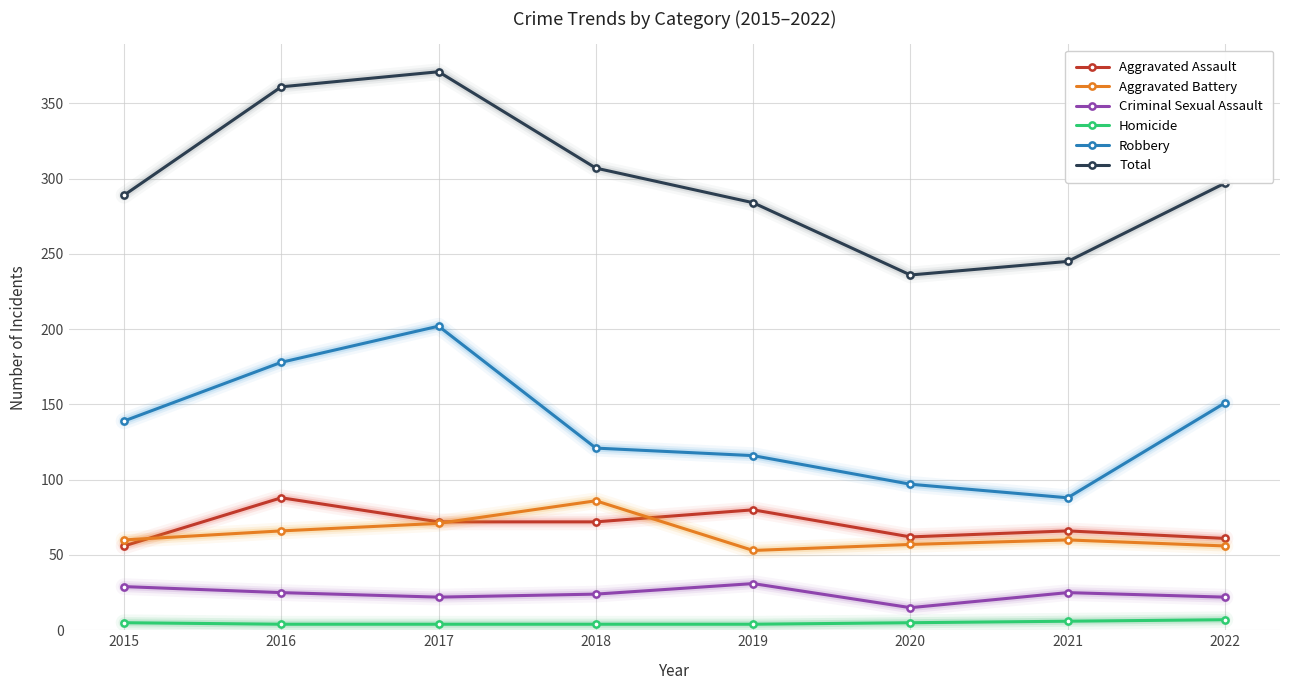

True or false: Aggravated Assault and Total cross at least once.

False